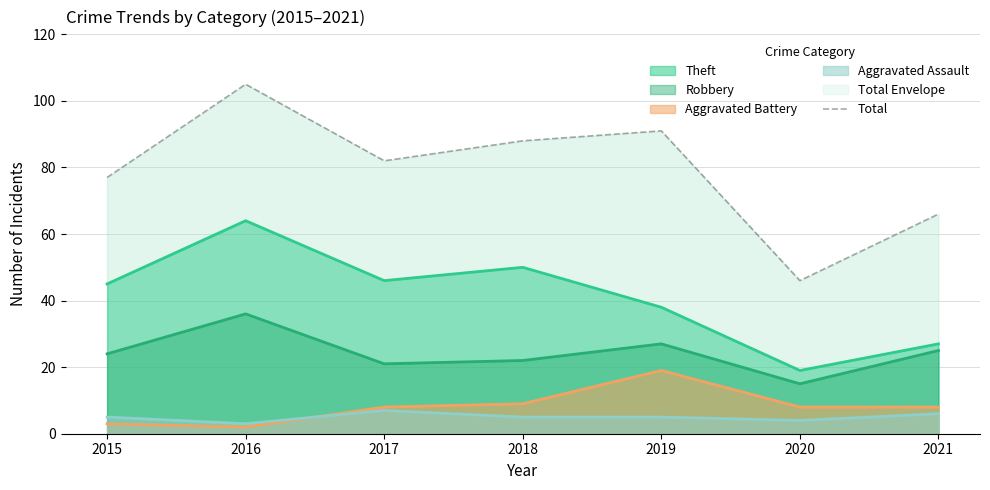

At which label is the value closest to 75?

2015